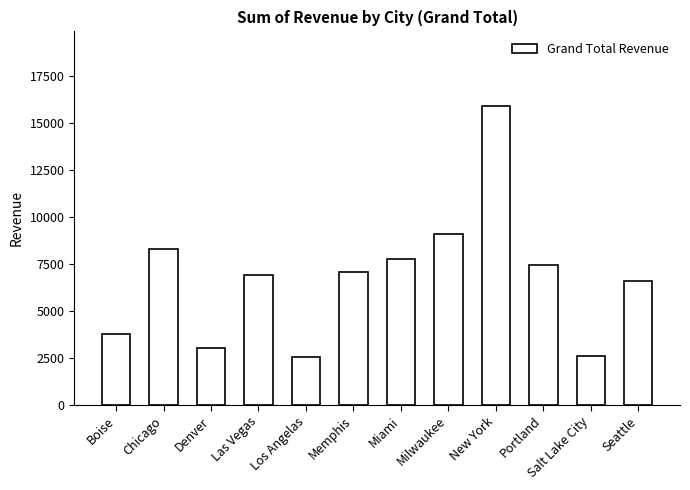

How many bars are there in total?

12